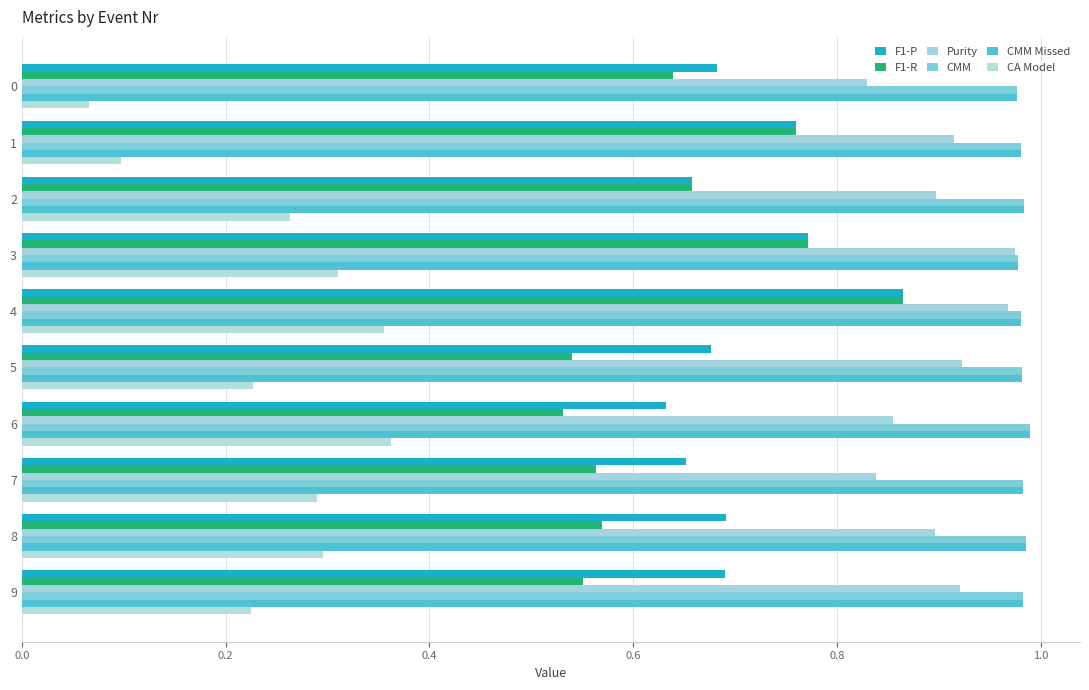

What is the sum of all CMM Missed values?

9.8